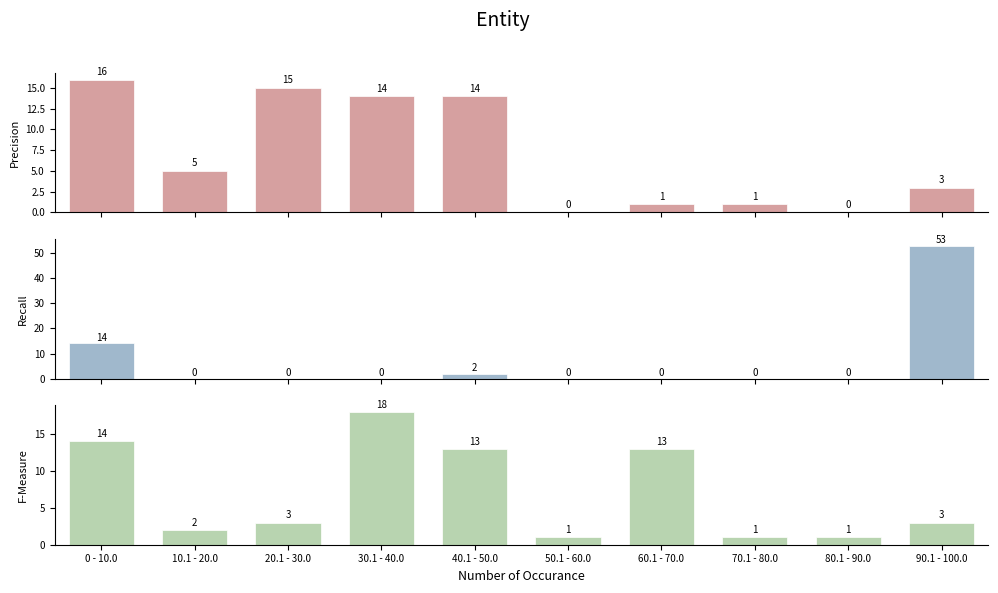

Is it true that v6 equals 27 at 30.1 - 40.0?

False